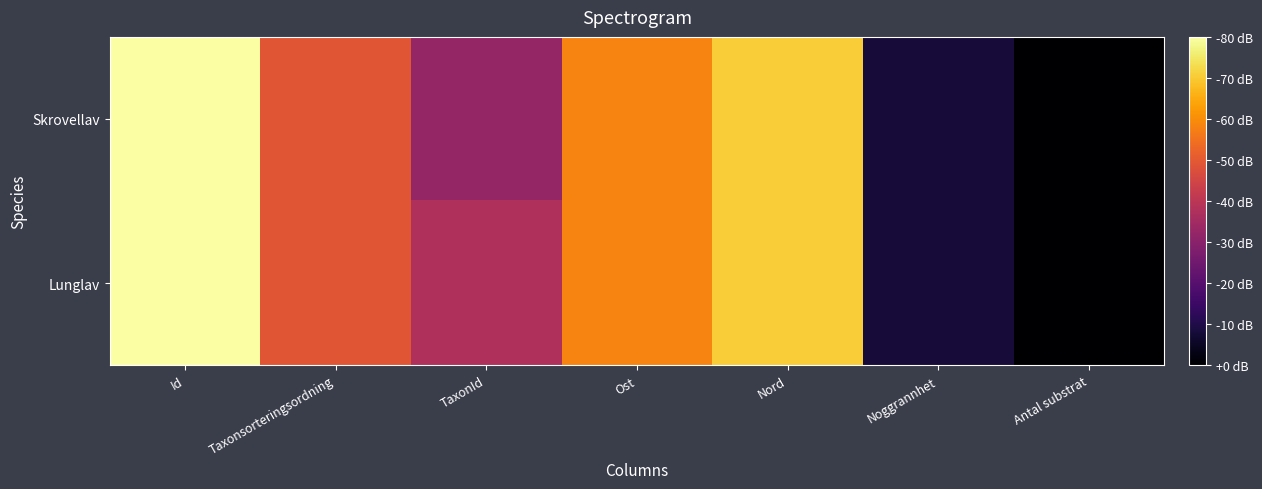

Rank the series by their average value, from lowest to highest.

Skrovellav, Lunglav